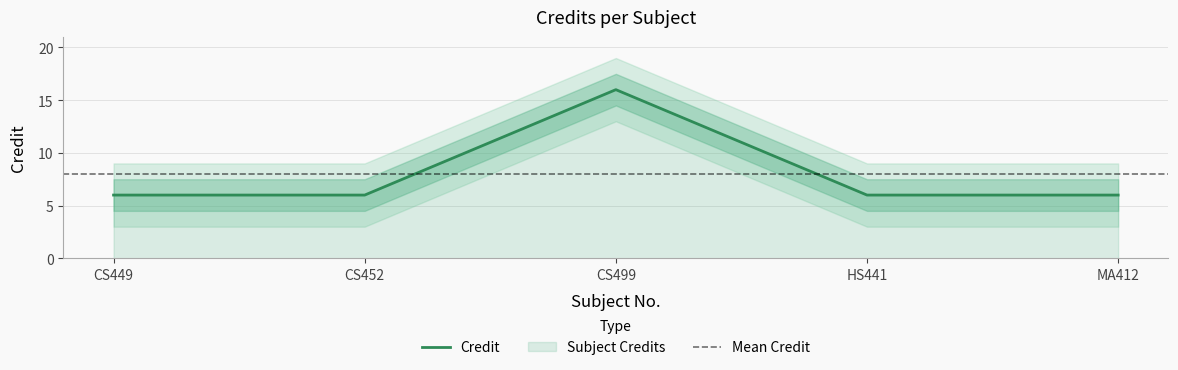

True or false: there are more than 0 points higher than both neighbors.

True